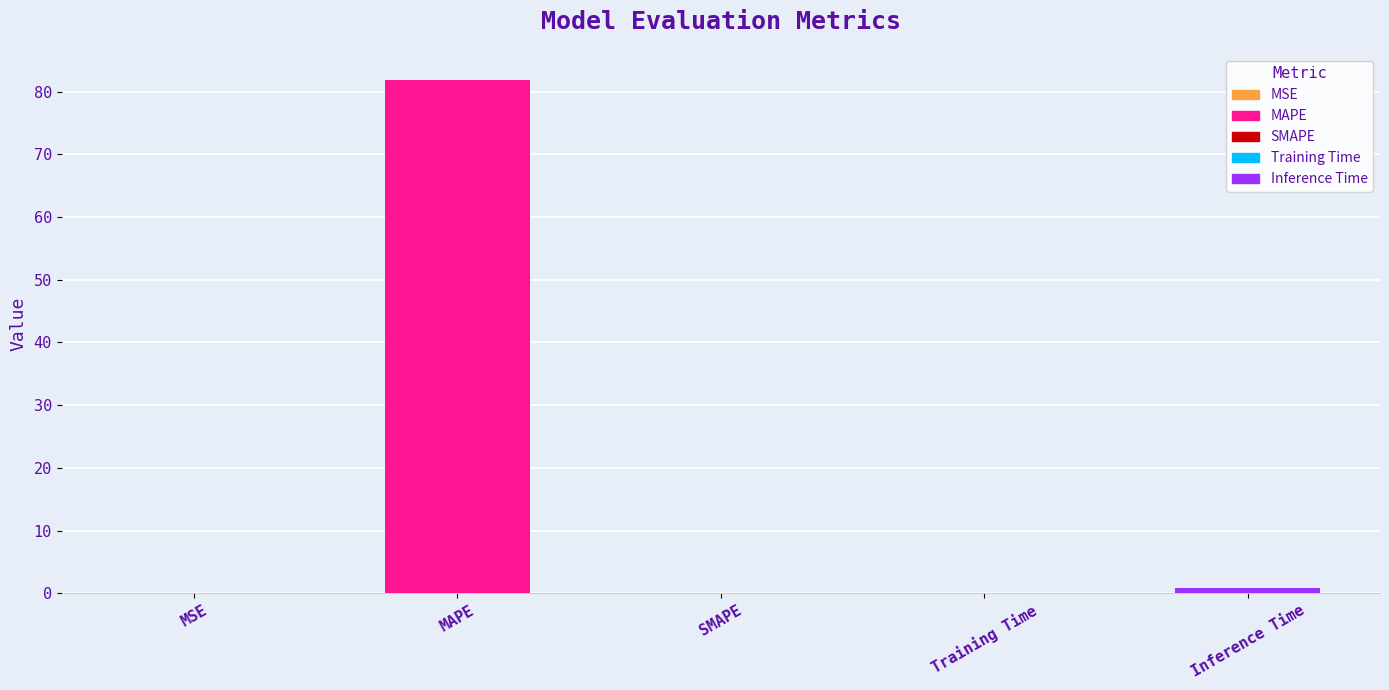

The value at MAPE is 81.9. True or false?

True